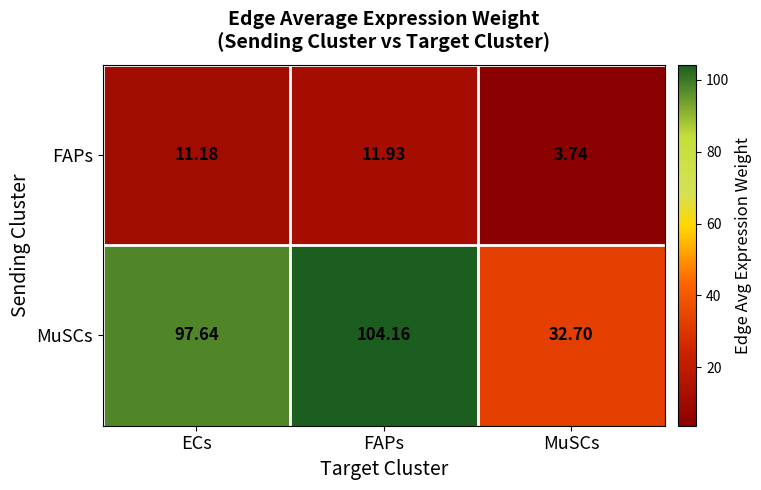

At which label does MuSCs first exceed 97?

ECs